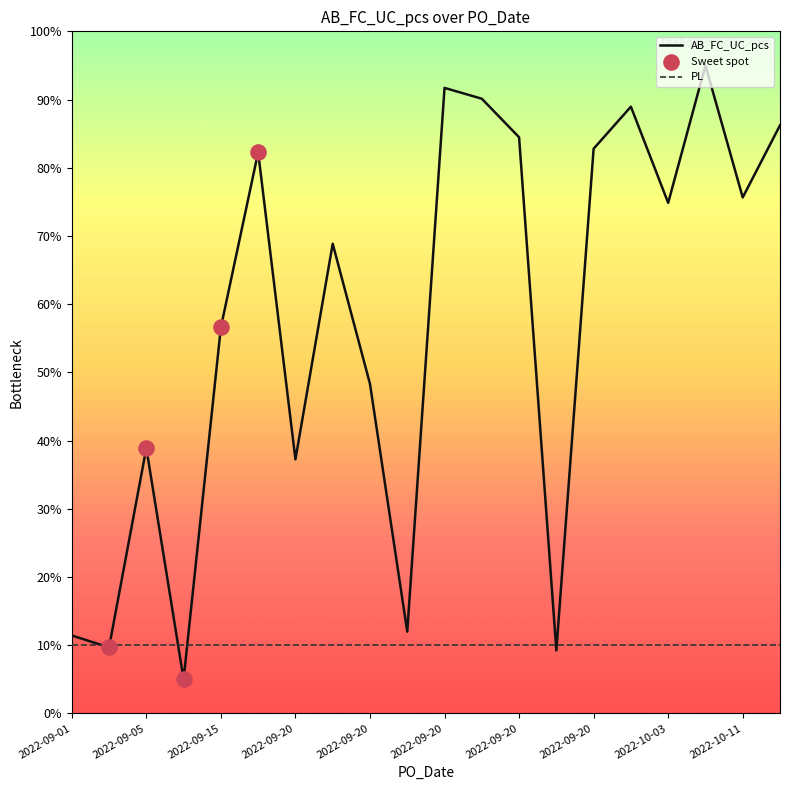

Rank the series by their average value, from lowest to highest.

PL, AB_FC_UC_pcs